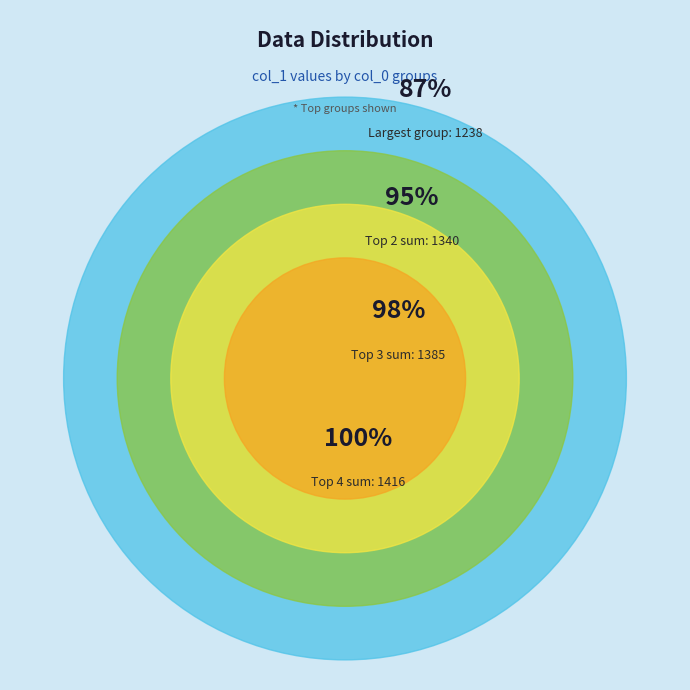

To the nearest percent, what portion does 5 represent?

3%